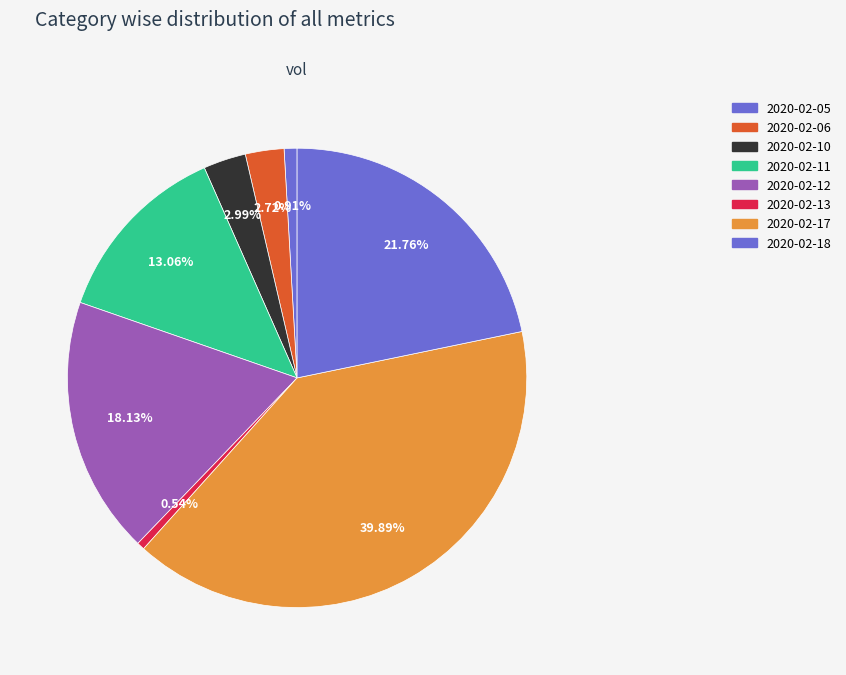

Which category has the smallest portion of the pie?

2020-02-13